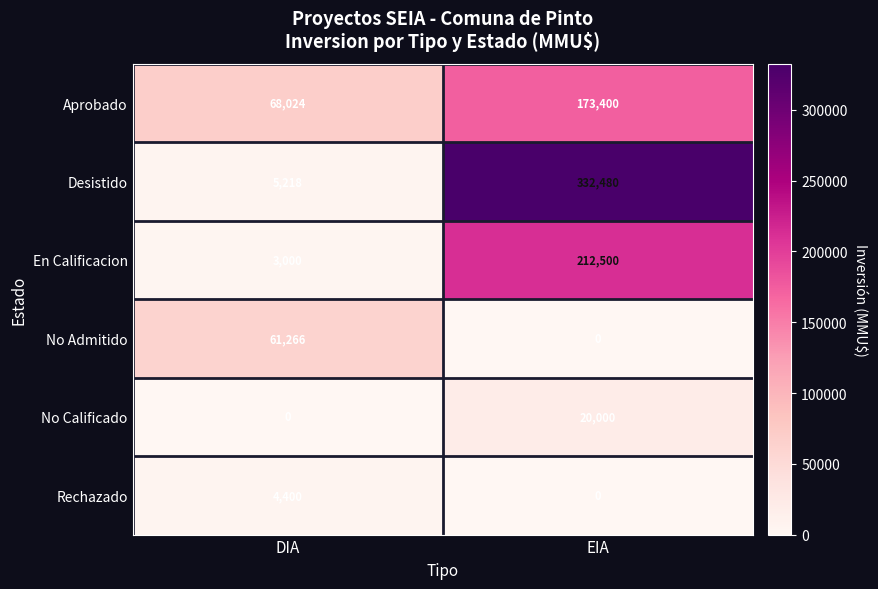

The value of En Calificacion at EIA is 139901. True or false?

False